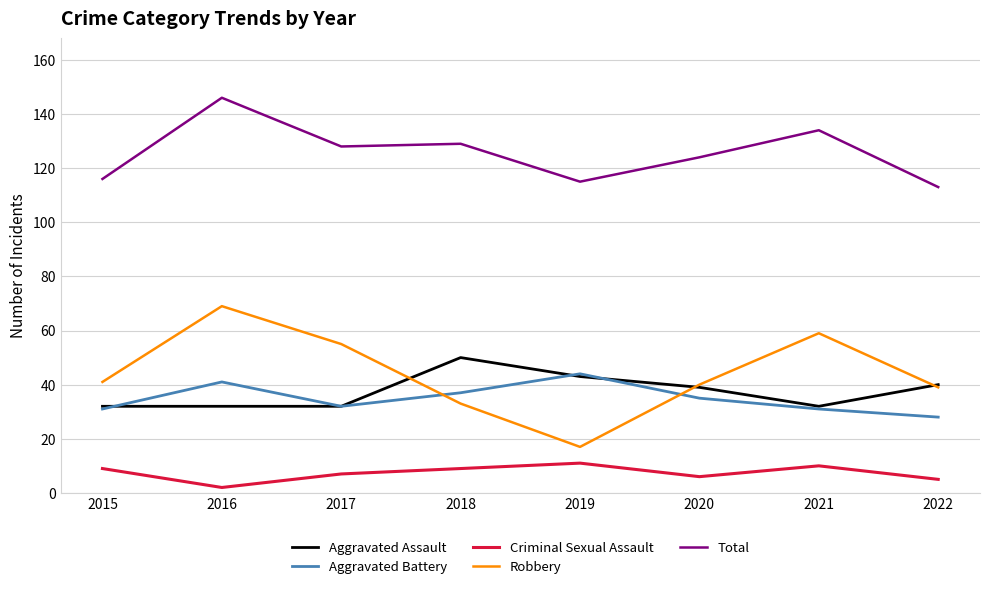

Which series has the largest total across all categories?

Total